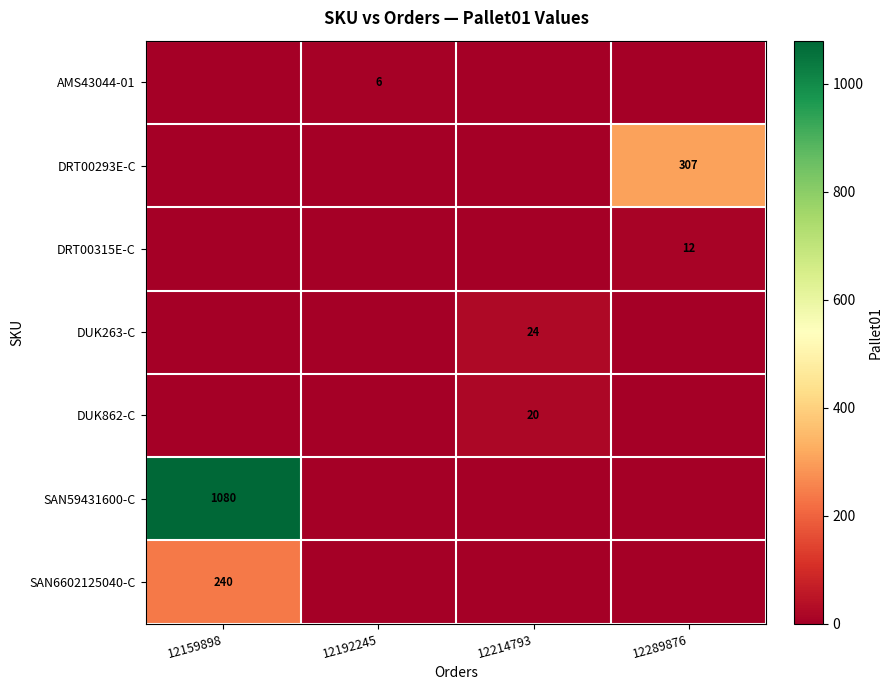

List the labels in order of DUK263-C value, smallest first.

12159898, 12192245, 12289876, 12214793